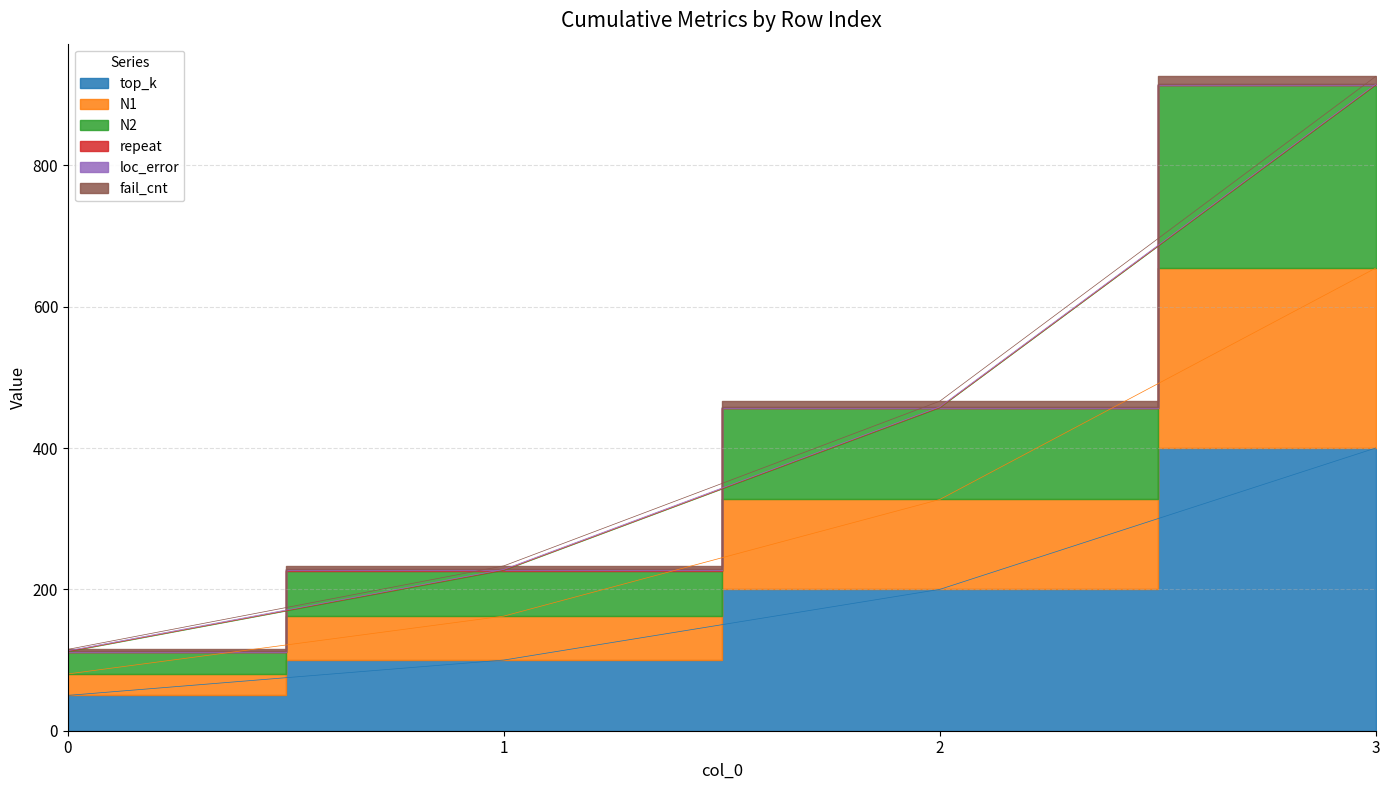

What is the difference between the maximum and minimum values in the loc_error series?

801.7